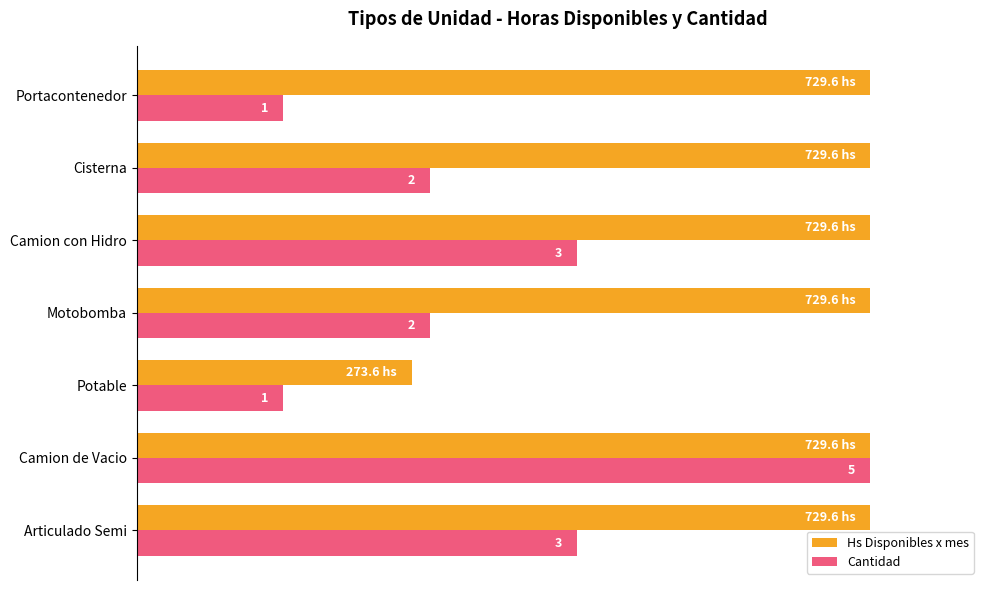

What are all the series names shown in the legend?

Hs Disponibles x mes, Cantidad